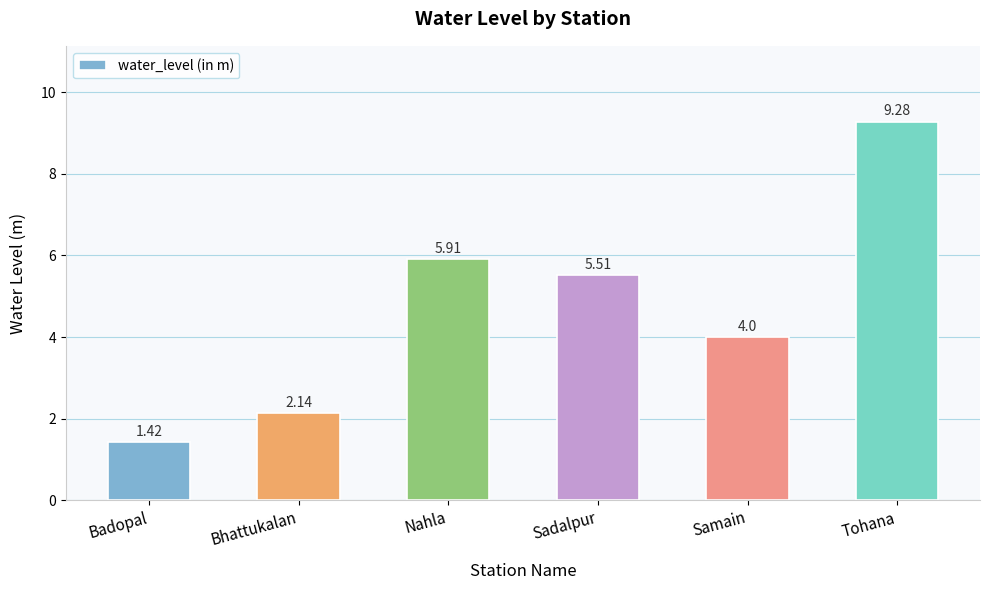

Between Bhattukalan and Samain, which is larger?

Samain